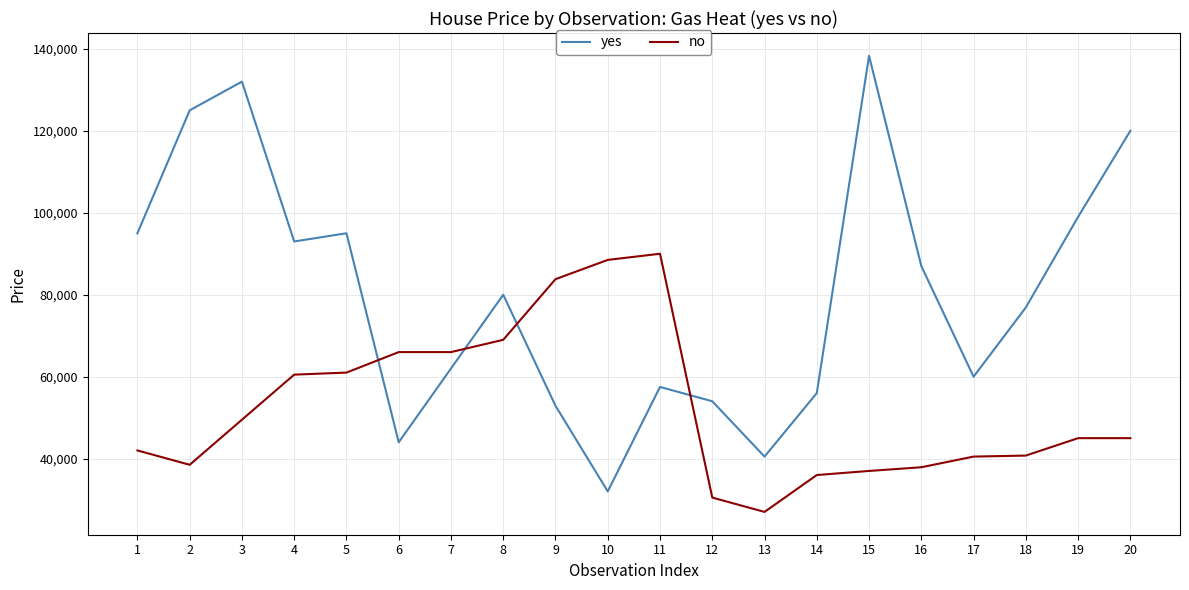

Does the chart have visible grid lines?

Yes